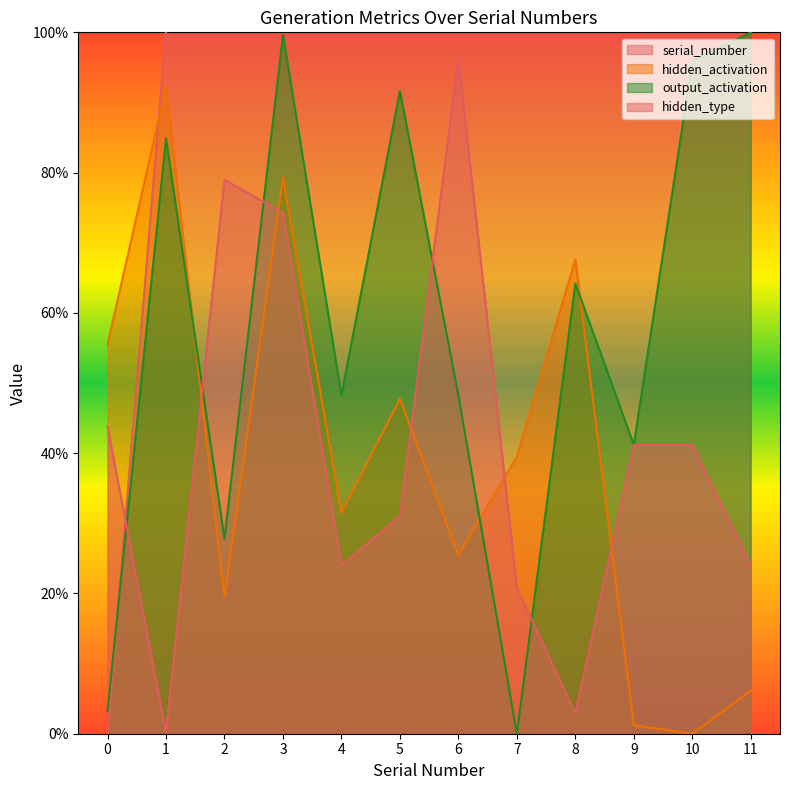

What is the average value of the hidden_type series?

0.4